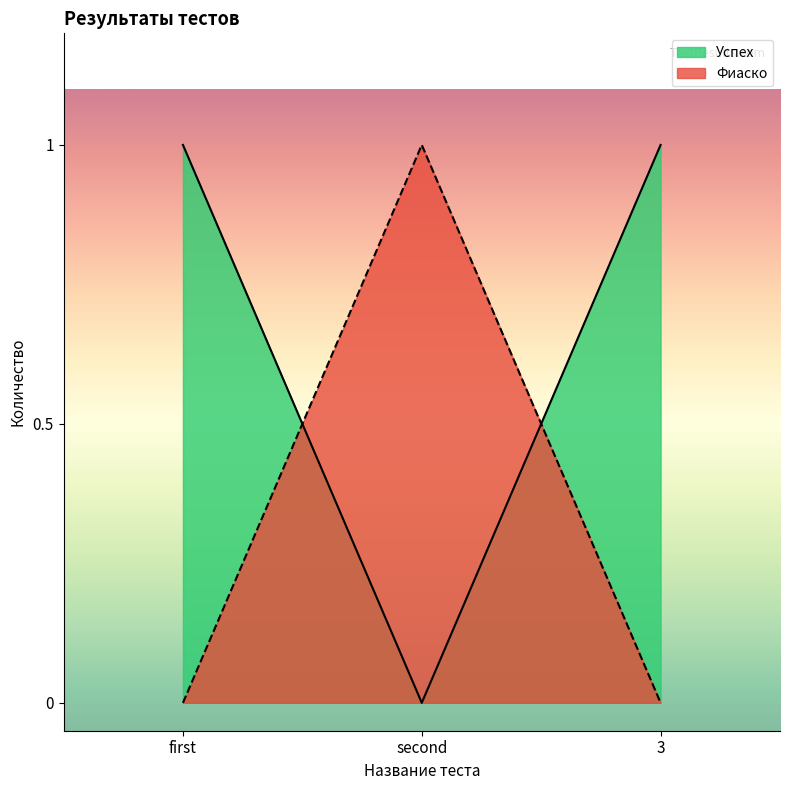

The Фиаско series shows 0 at first. True or false?

True